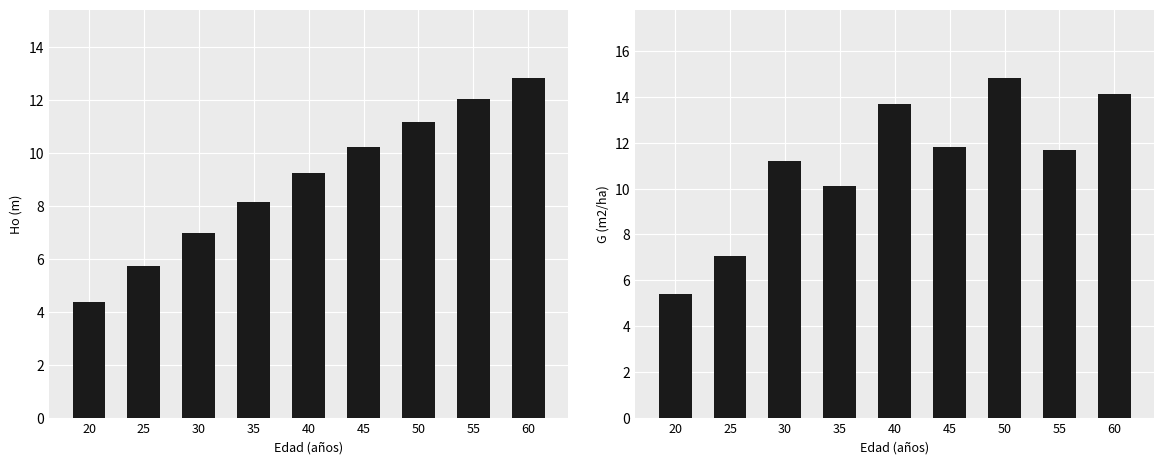

What is the total value across all series at 40?

22.9